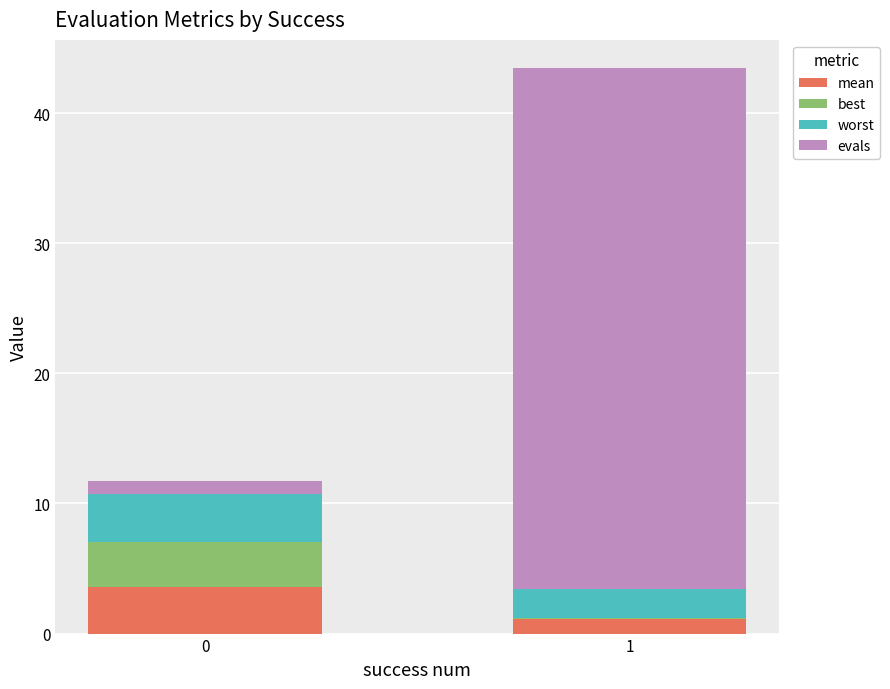

What is the total value across all series at 0?

11.8